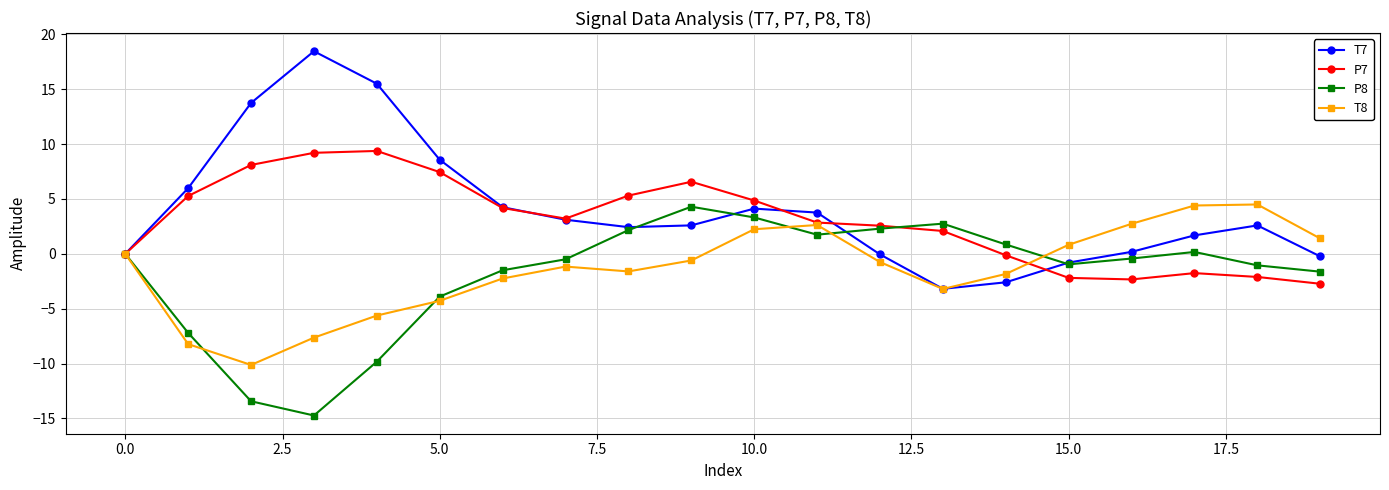

What is the value of the P7 point at the 14th from the left?

2.1